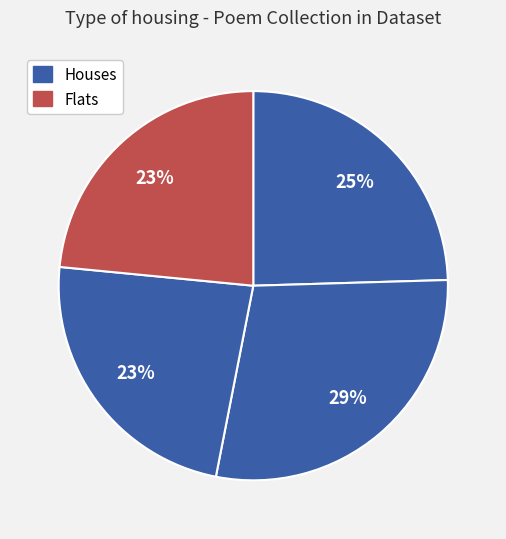

How many segments does this pie chart have?

4